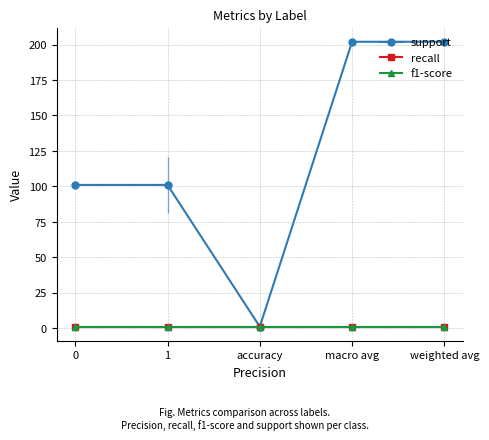

Does the chart display data point markers on the line(s)?

Yes